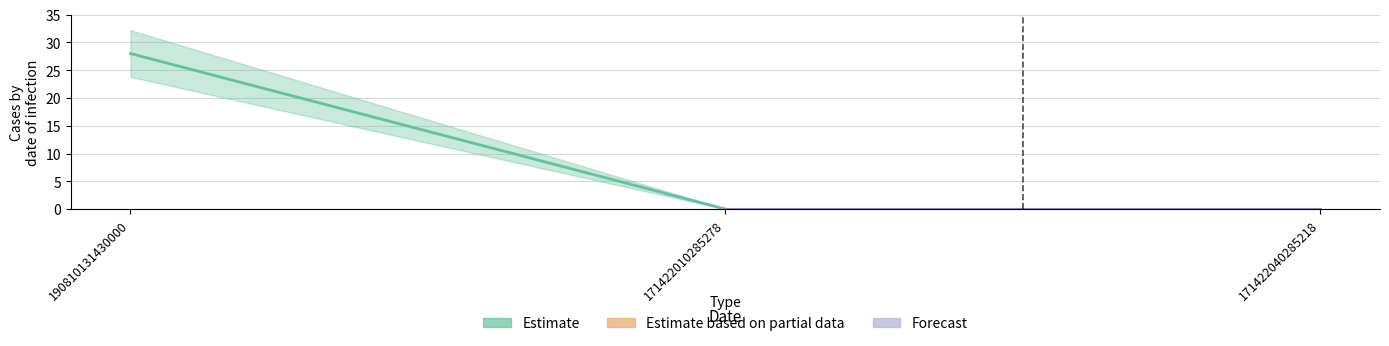

Rank the categories by Forecast value from highest to lowest.

190810131430000, 171422010285278, 171422040285218